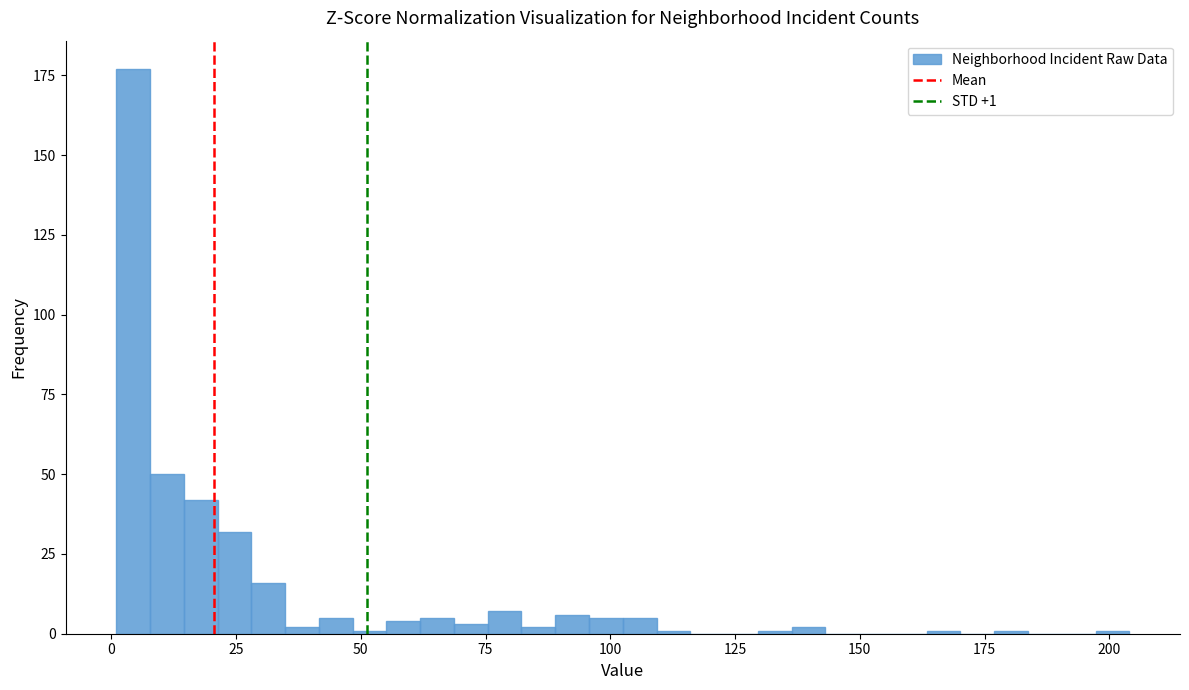

Around what value on the x-axis is the tallest bar? Give the approximate position of its centre, as read against the axis.

5